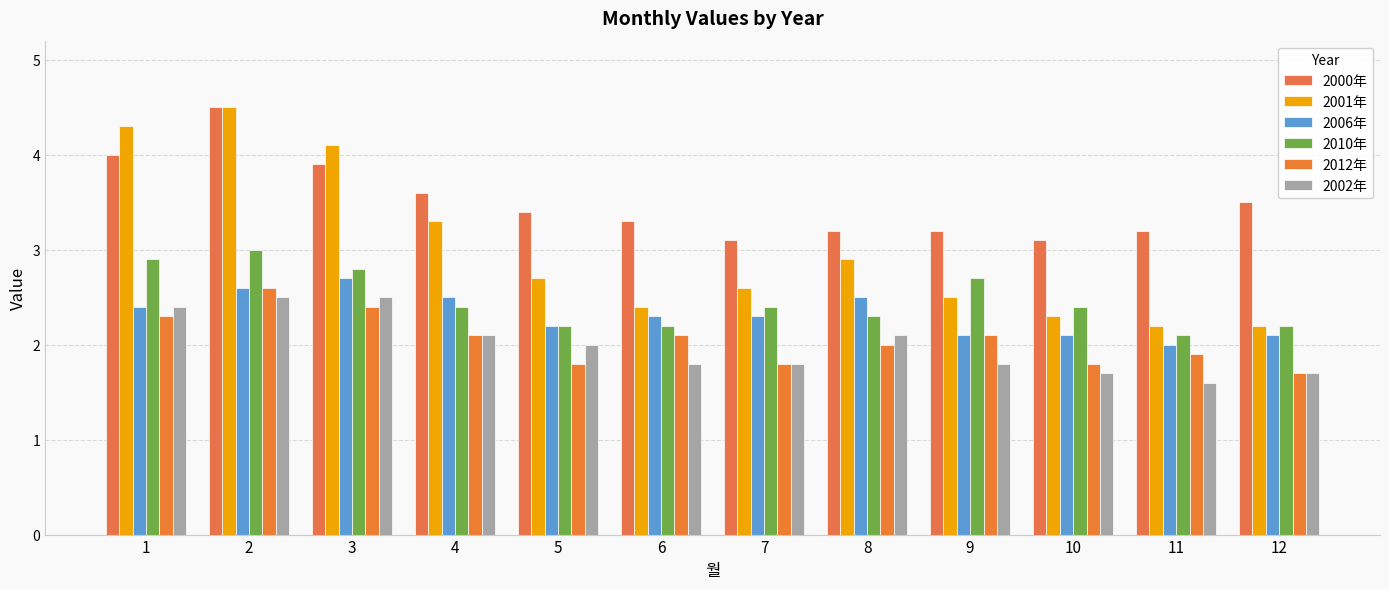

What are all the series names shown in the legend?

2000年, 2001年, 2006年, 2010年, 2012年, 2002年